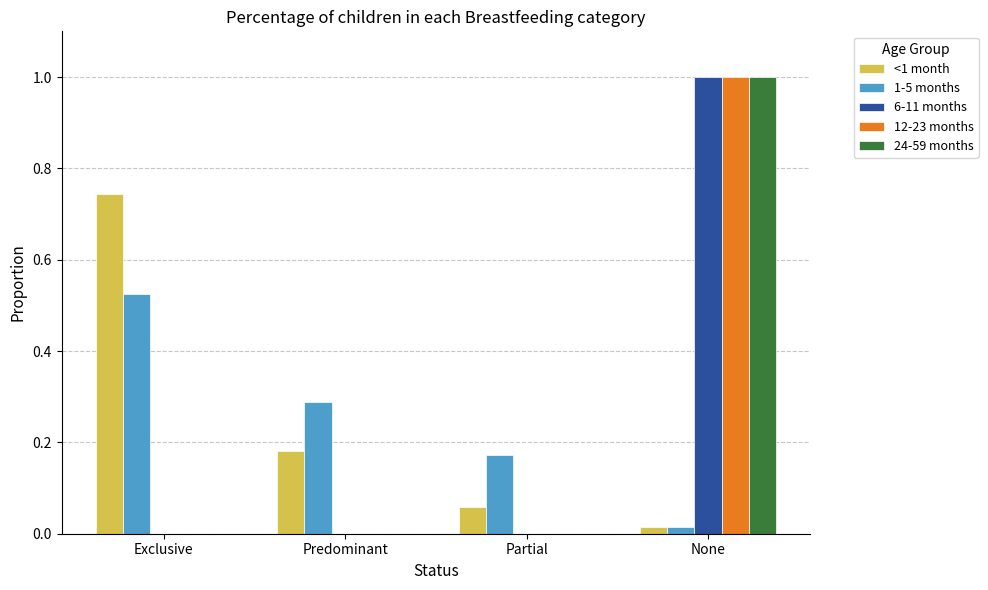

What are all the series names shown in the legend?

<1 month, 1-5 months, 6-11 months, 12-23 months, 24-59 months